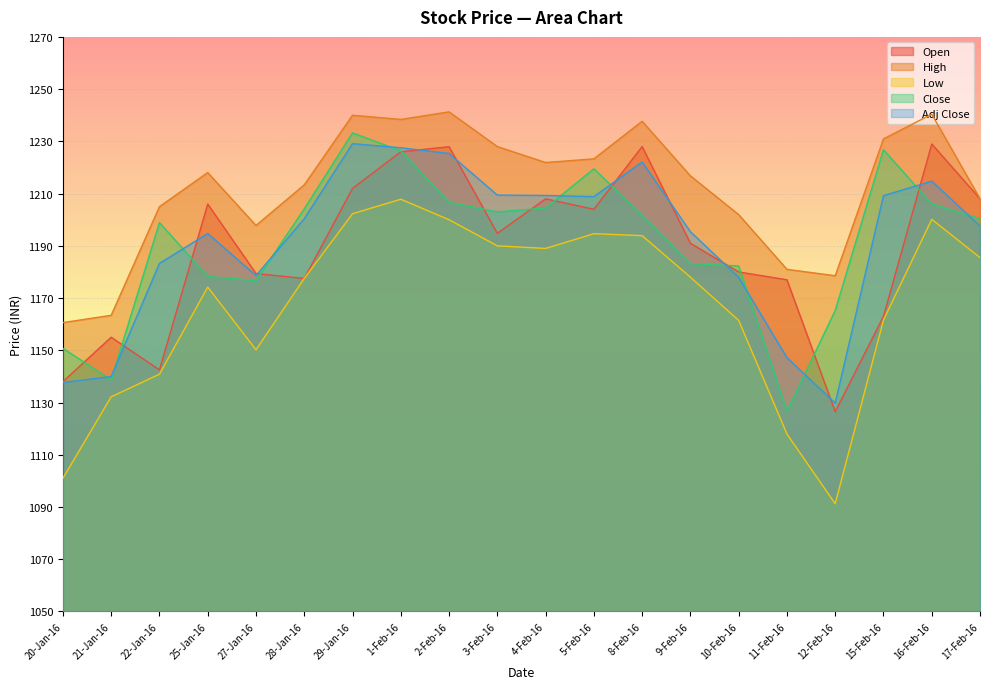

Which has a higher value, 3-Feb-16 or 16-Feb-16?

16-Feb-16